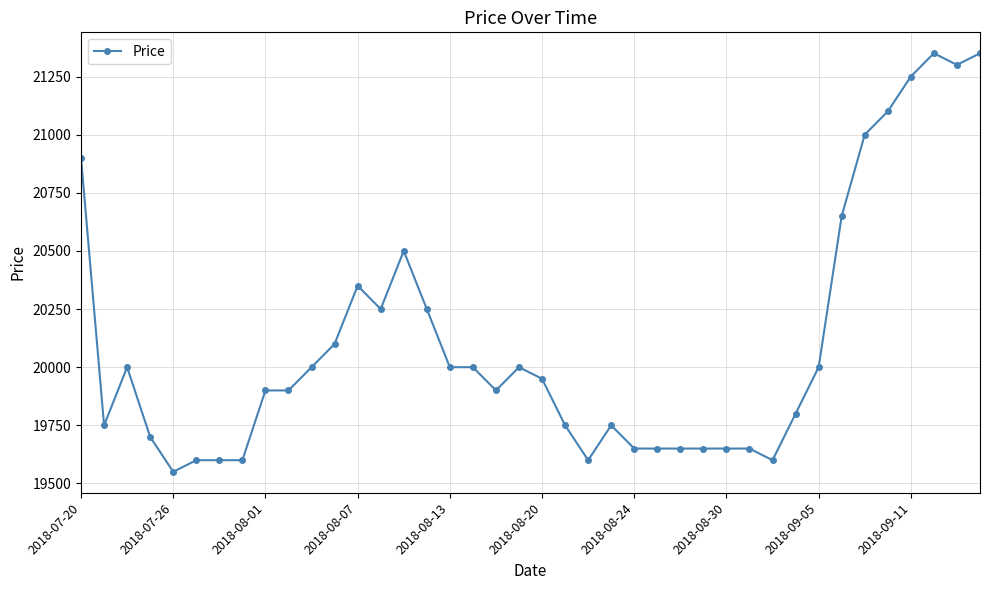

True or false: the data has more than 1 interior local peaks.

True